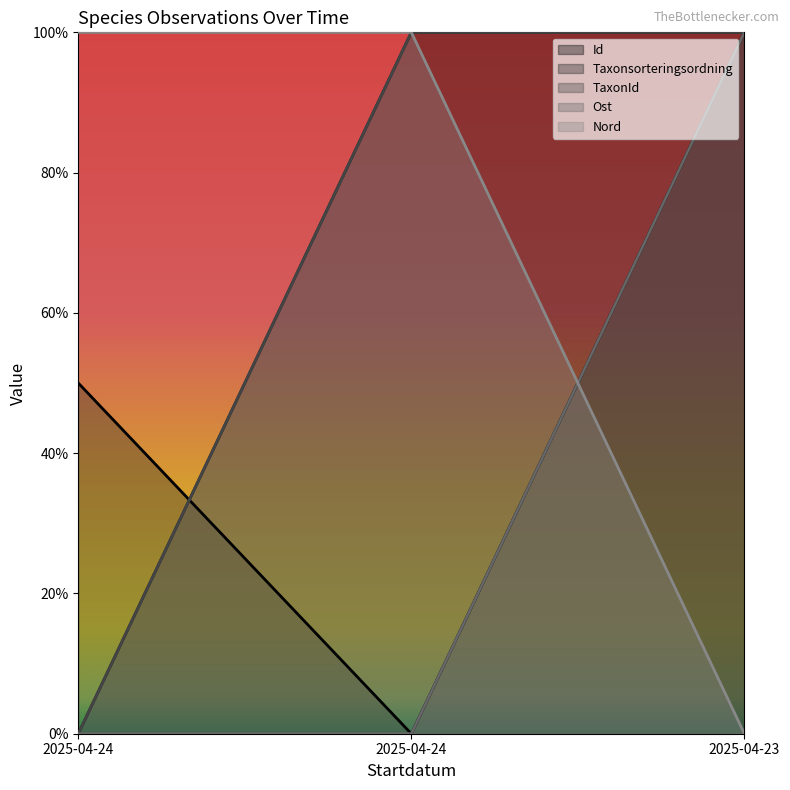

Read the Id value at 2025-04-23.

1.0